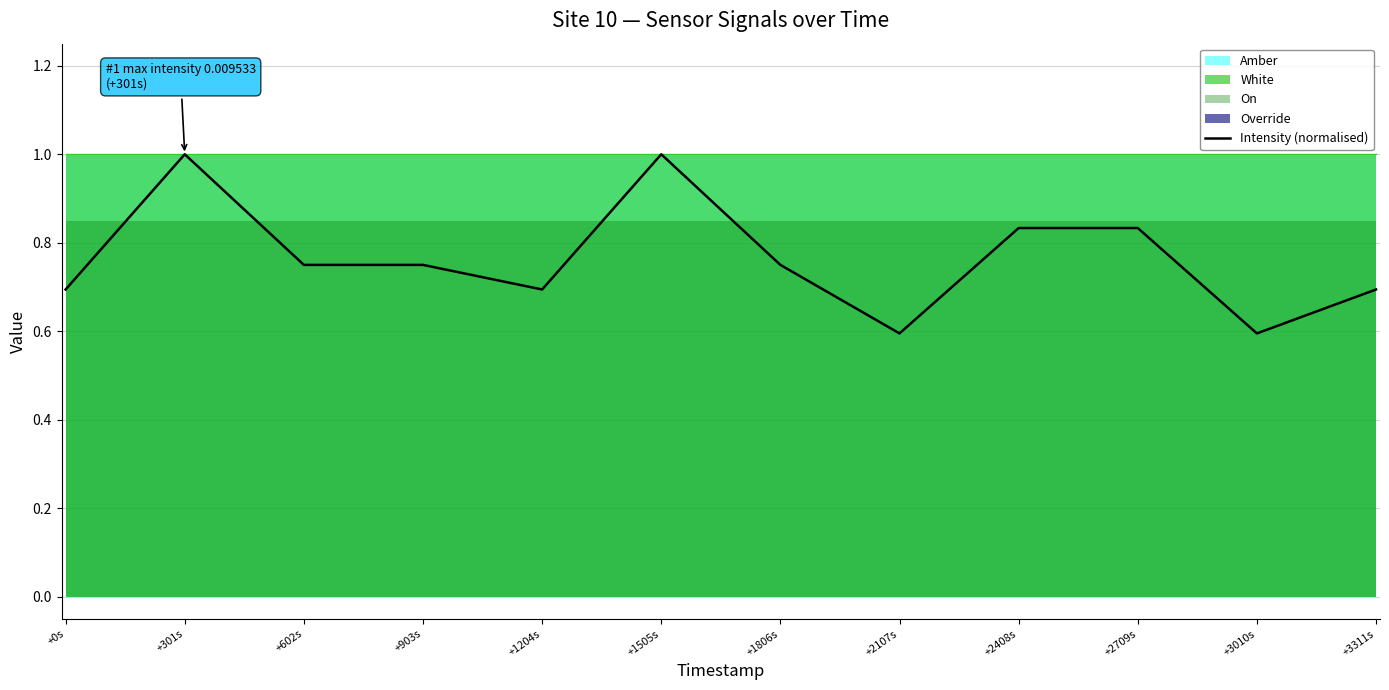

Rank the categories by value from highest to lowest.

+301s, +1505s, +2408s, +2709s, +602s, +903s, +1806s, +0s, +1204s, +3311s, +2107s, +3010s